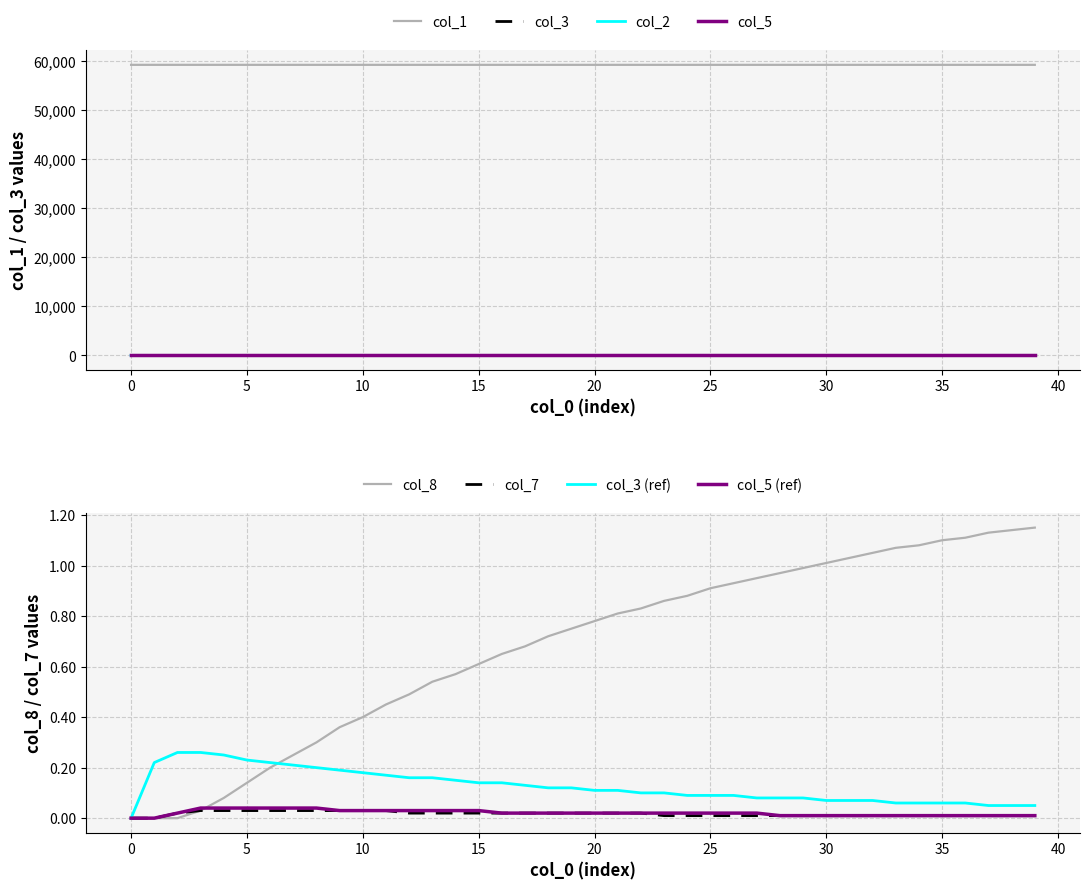

True or false: col_5 has more than 1 points higher than both neighbors.

False